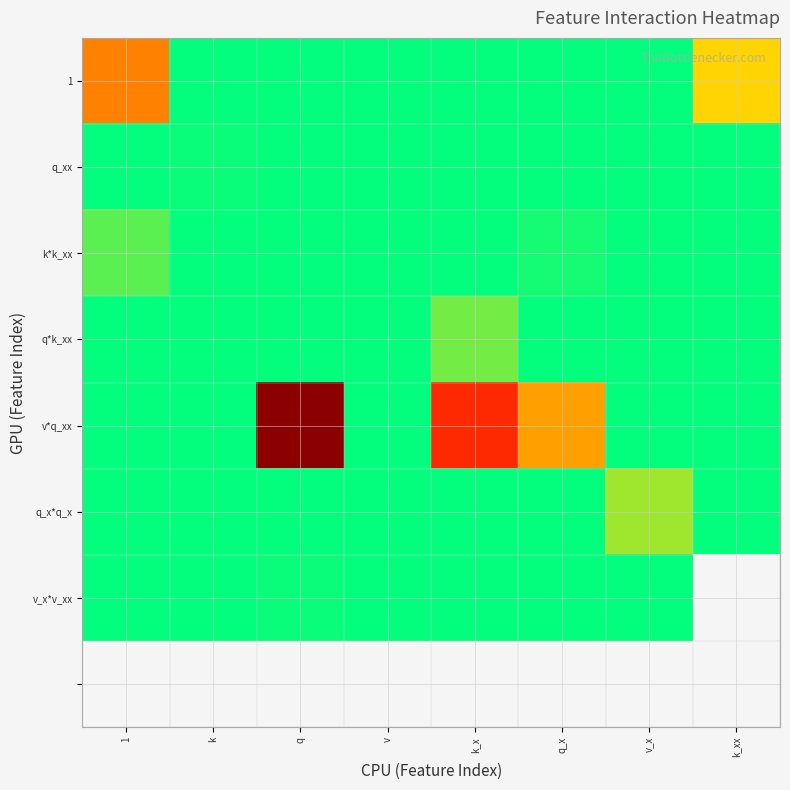

Count the number of data series in this chart.

8